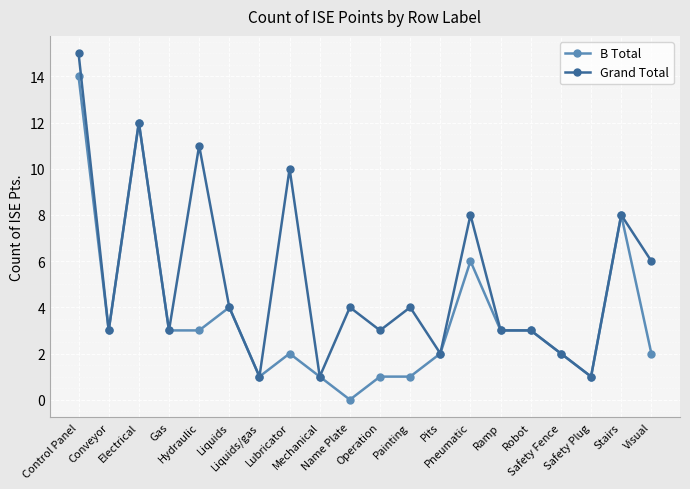

Is the value of Grand Total at Mechanical greater than the value of B Total at Stairs?

No